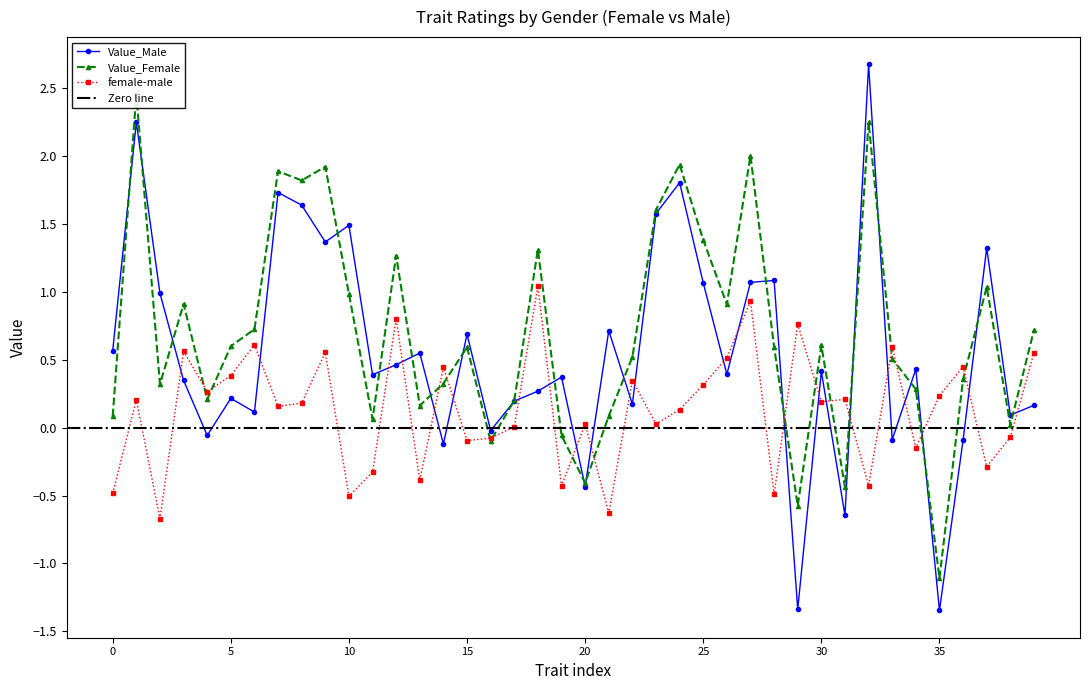

Reading left to right, extract all data points from this chart.

Value_Male: 0.6	2.3	1.0	0.3	-0.1	0.2	0.1	1.7	1.6	1.4	1.5	0.4	0.5	0.6	-0.1	0.7	-0.0	0.2	0.3	0.4	-0.4	0.7	0.2	1.6	1.8	1.1	0.4	1.1	1.1	-1.3	0.4	-0.6	2.7	-0.1	0.4	-1.3	-0.1	1.3	0.1	0.2
Value_Female: 0.1	2.5	0.3	0.9	0.2	0.6	0.7	1.9	1.8	1.9	1.0	0.1	1.3	0.2	0.3	0.6	-0.1	0.2	1.3	-0.1	-0.4	0.1	0.5	1.6	1.9	1.4	0.9	2.0	0.6	-0.6	0.6	-0.4	2.3	0.5	0.3	-1.1	0.4	1.0	0.0	0.7
female-male: -0.5	0.2	-0.7	0.6	0.3	0.4	0.6	0.2	0.2	0.6	-0.5	-0.3	0.8	-0.4	0.4	-0.1	-0.1	0.0	1.0	-0.4	0.0	-0.6	0.3	0.0	0.1	0.3	0.5	0.9	-0.5	0.8	0.2	0.2	-0.4	0.6	-0.1	0.2	0.4	-0.3	-0.1	0.6